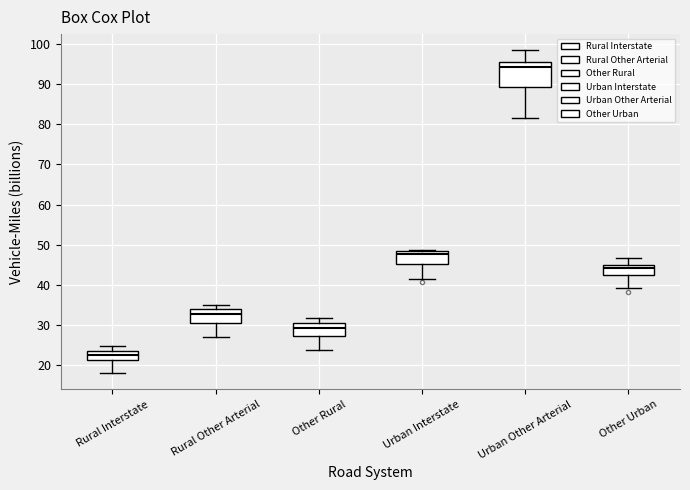

Where is the lower edge of the box for Rural Interstate on the y-axis? The values are not printed on the chart, so give them approximately, as read against the axis.

21